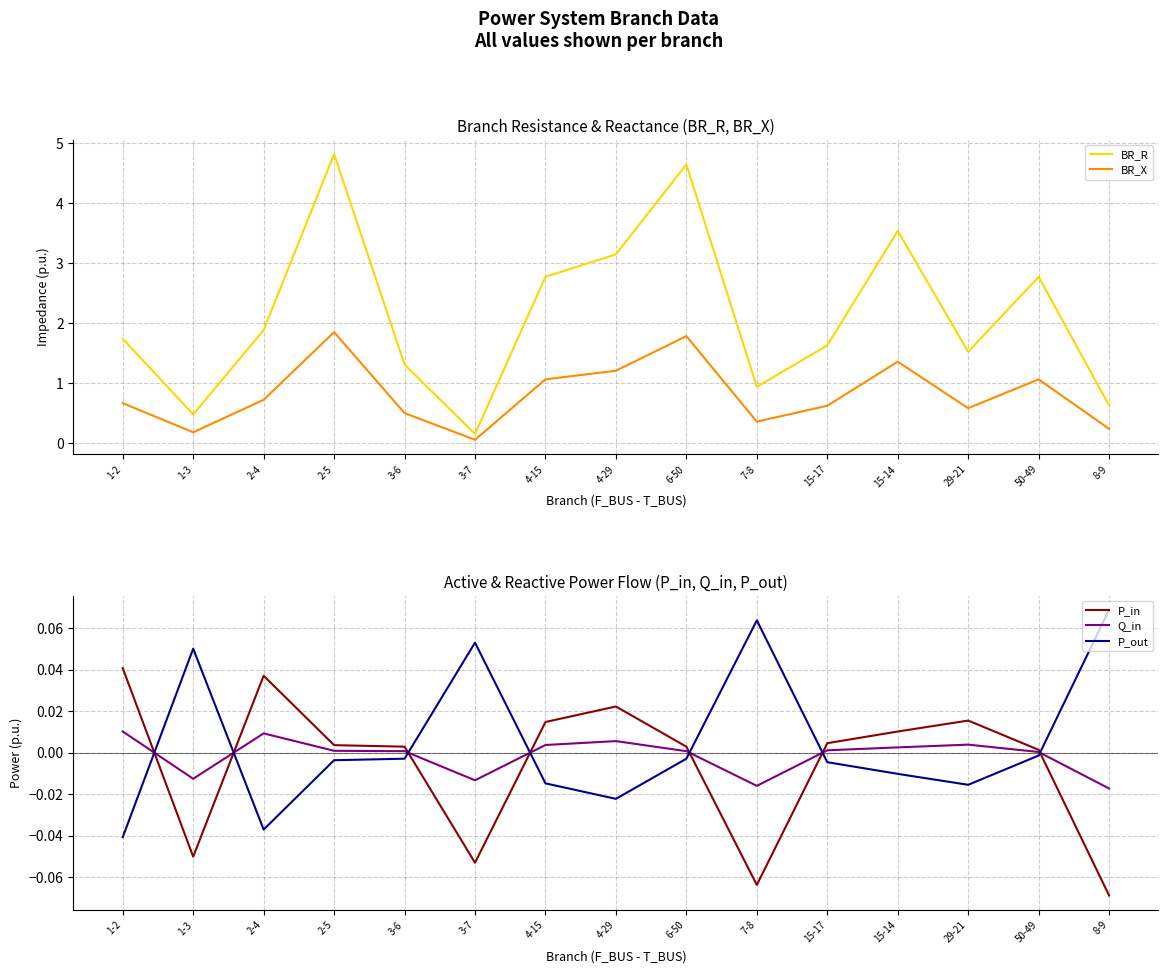

At which label does BR_X reach its minimum?

3-7